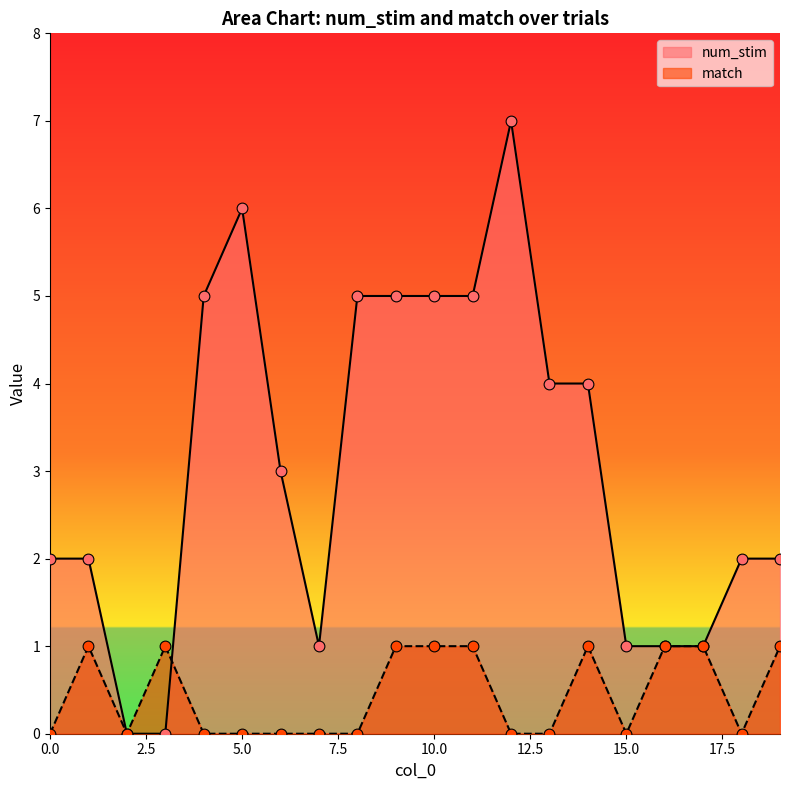

Which series contains the highest Y value?

num_stim